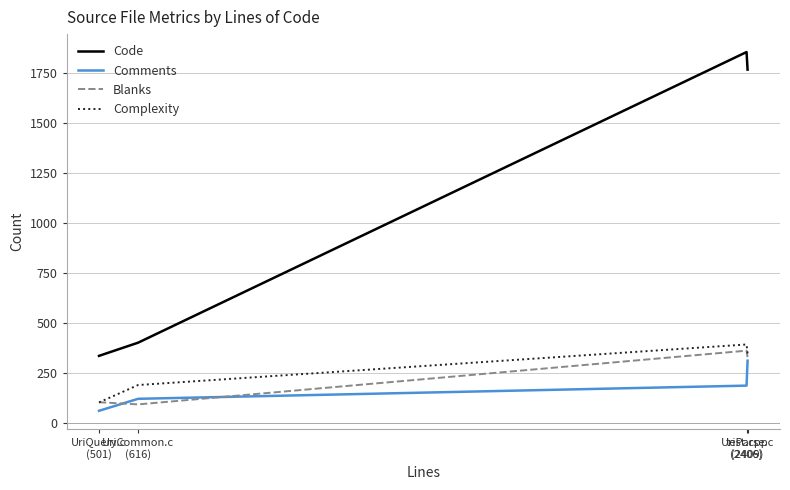

Does the chart display data point markers on the line(s)?

No